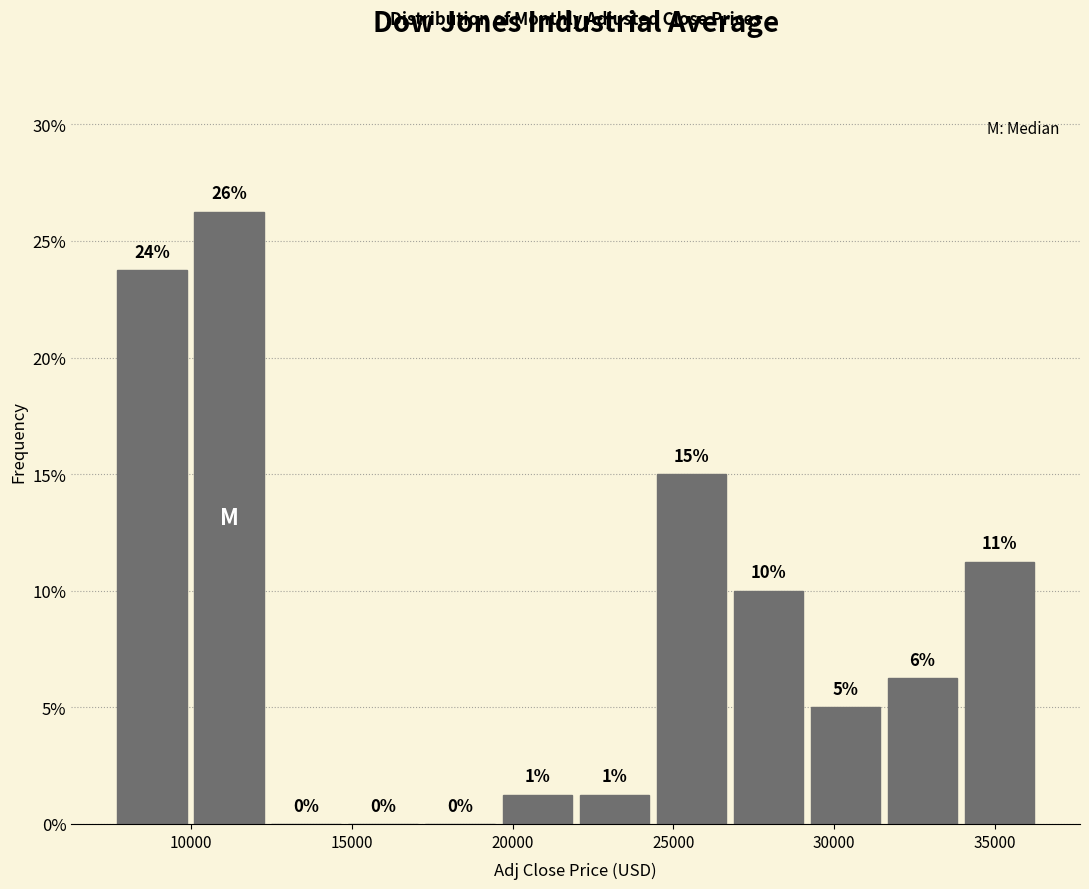

Over which range of the x-axis is the bar tallest?

10000 to 12500